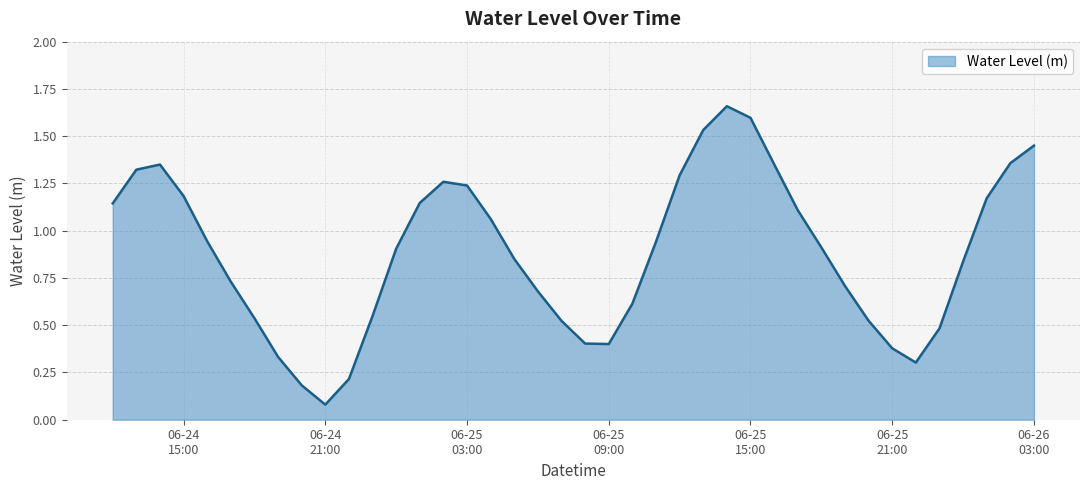

What is the difference between the maximum and minimum values?

1.6